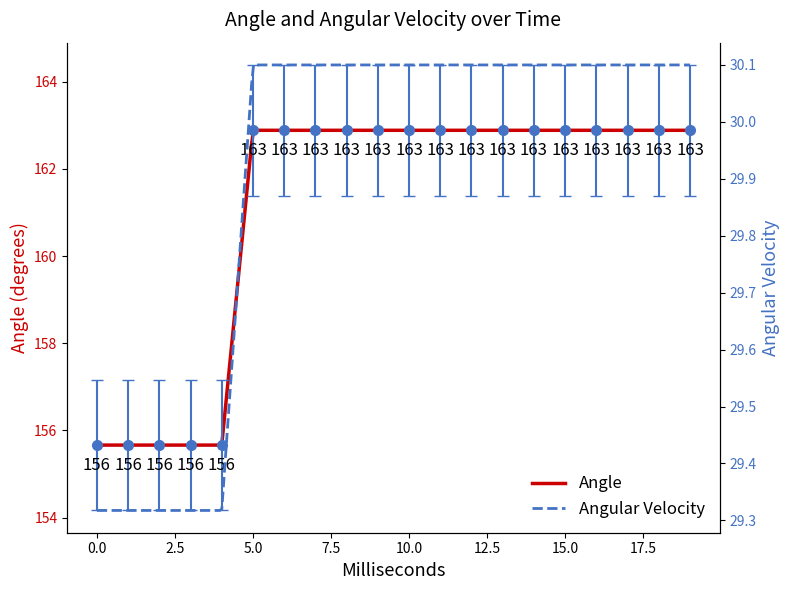

What is the sum of all Angle values?

3221.6